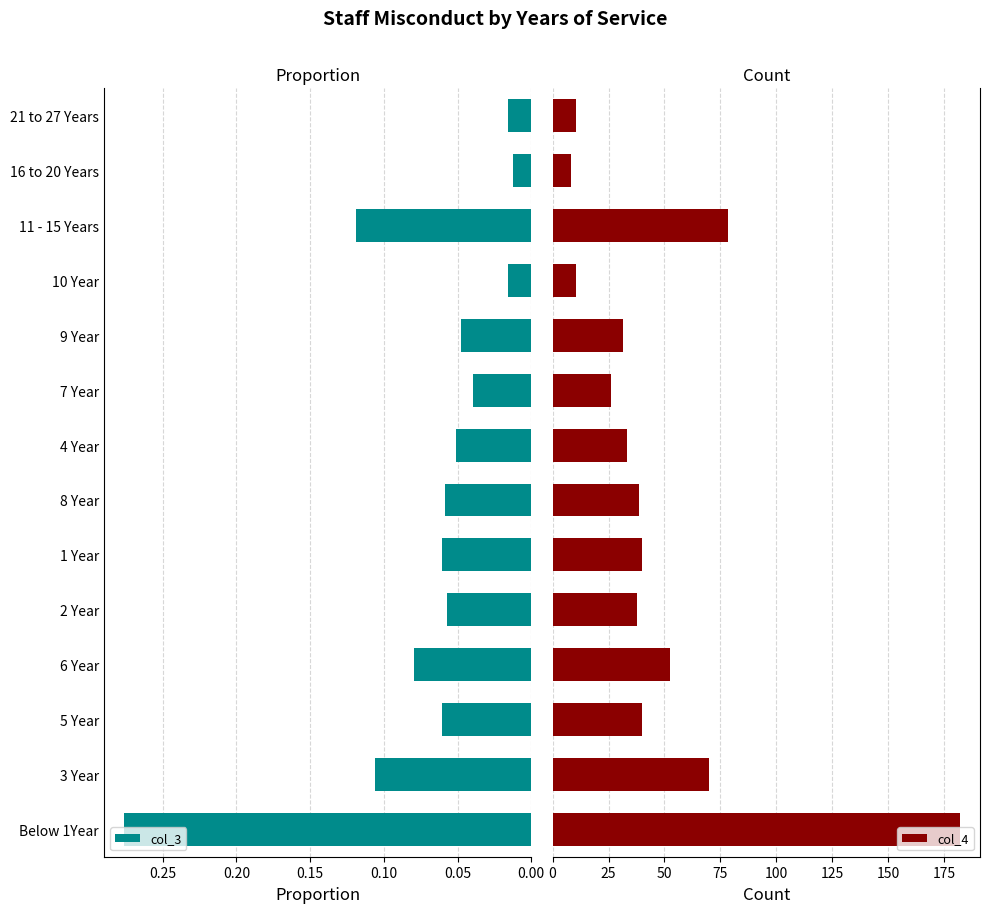

Which series has the widest spread of values?

col_4